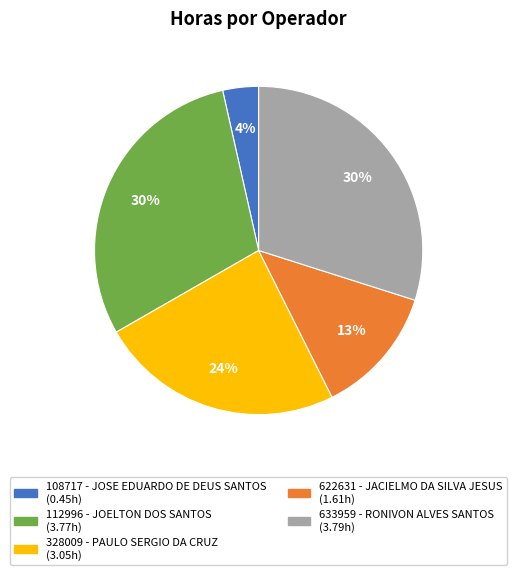

Is it true that 633959 - RONIVON ALVES SANTOS is 36% of the pie?

False